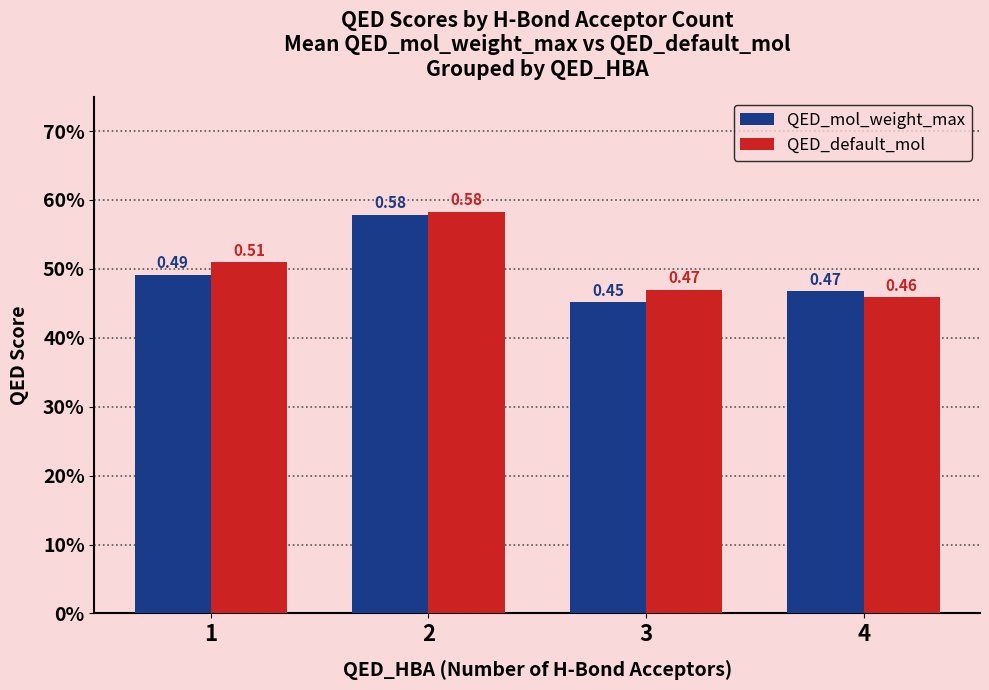

Is the value of QED_default_mol at 4 greater than the value of QED_mol_weight_max at 3?

Yes